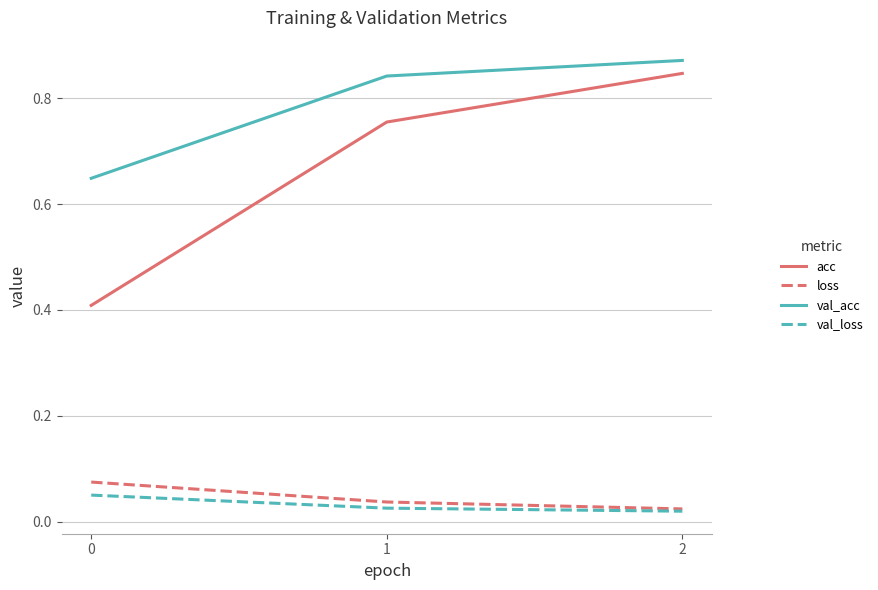

The value of acc at 2 is 0.6. True or false?

False